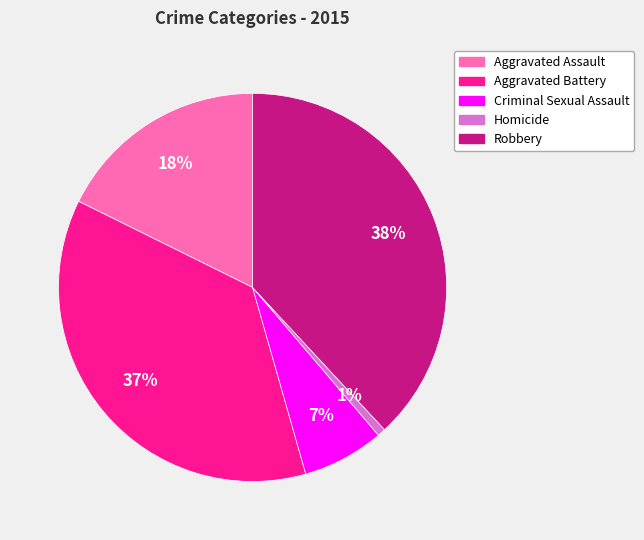

Count the number of slices in the pie.

5